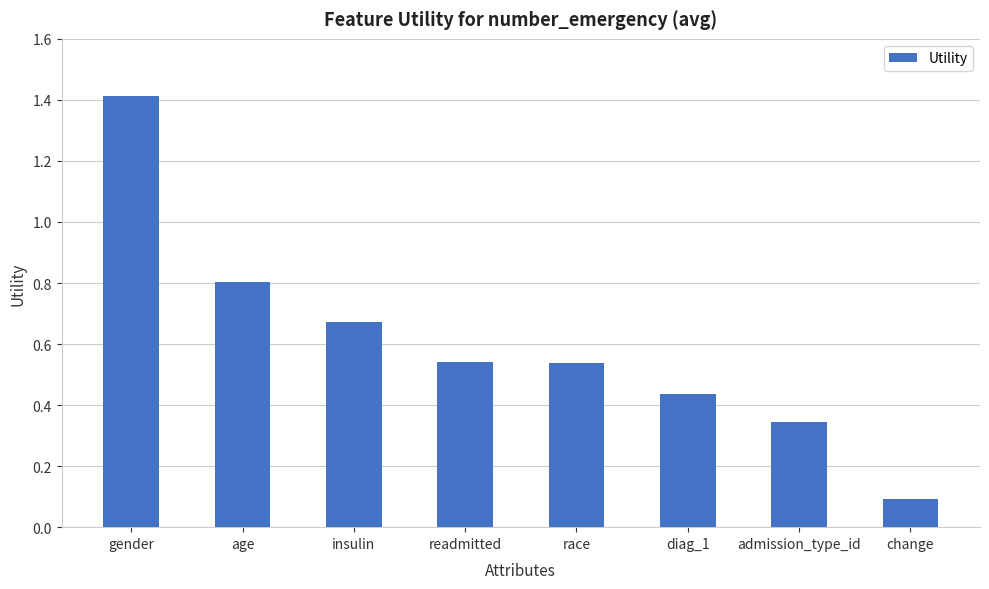

What is the greatest value displayed?

1.4